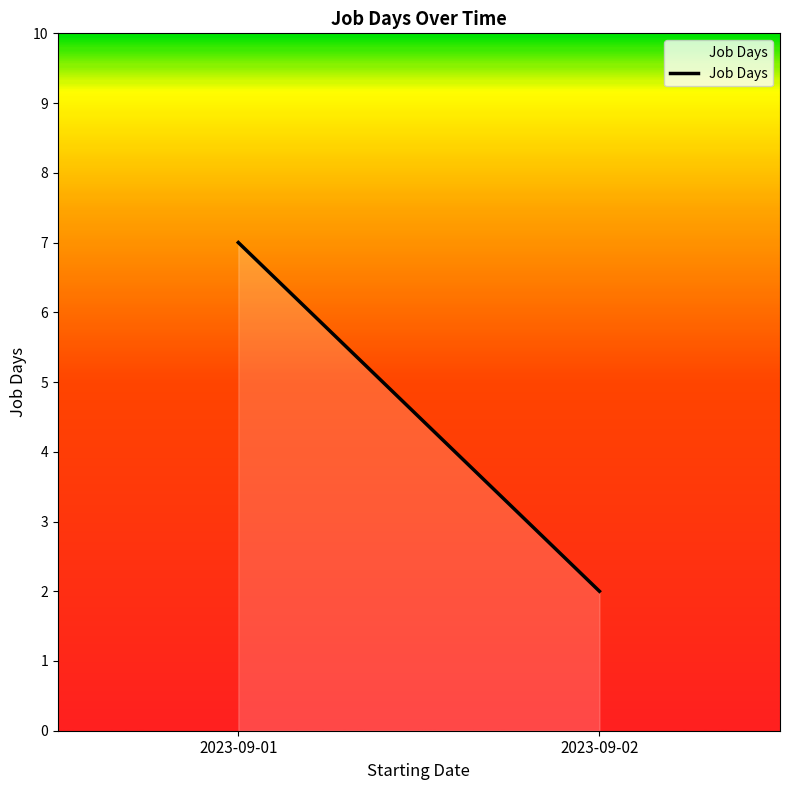

How many lines are shown in the chart?

1